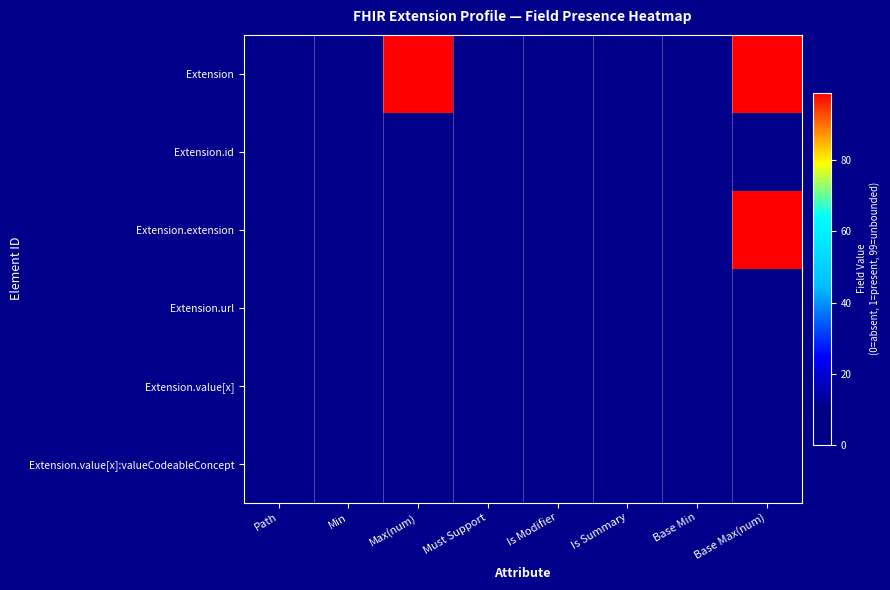

What is the total value across all series at Min?

1